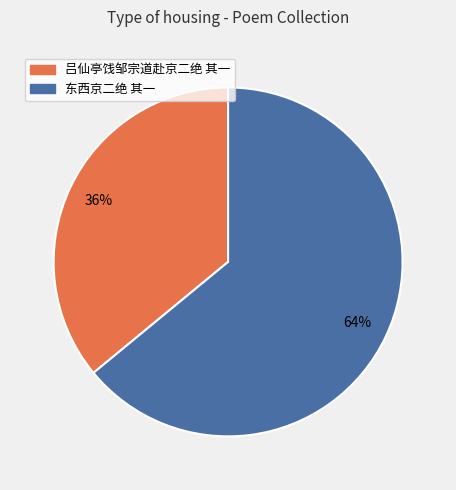

Combined, do 东西京二绝 其一 and 吕仙亭饯邹宗道赴京二绝 其一 account for over 50%?

Yes